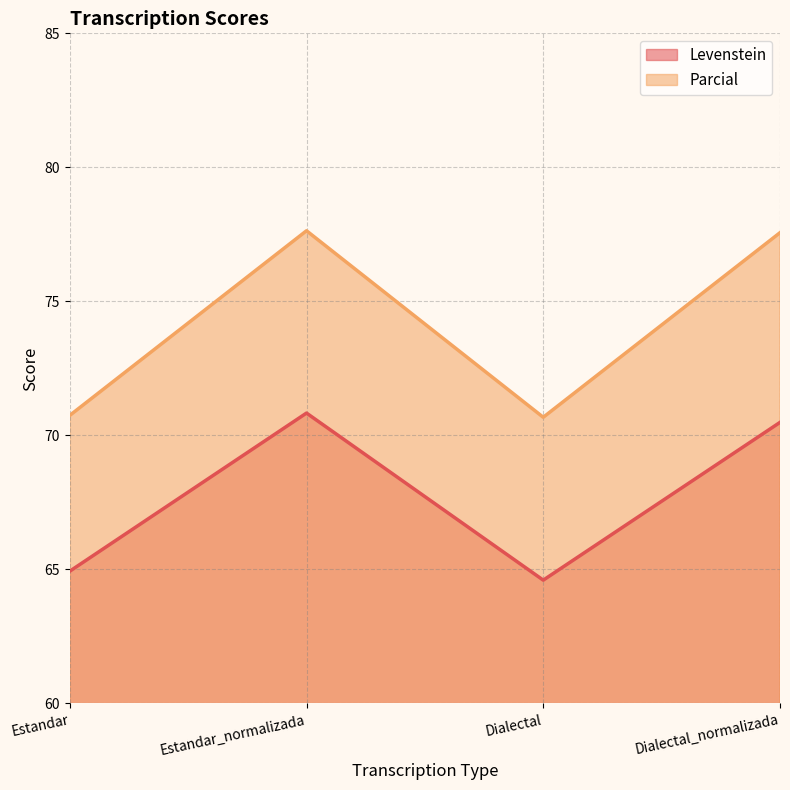

How many values in the Levenstein series are below 70?

2